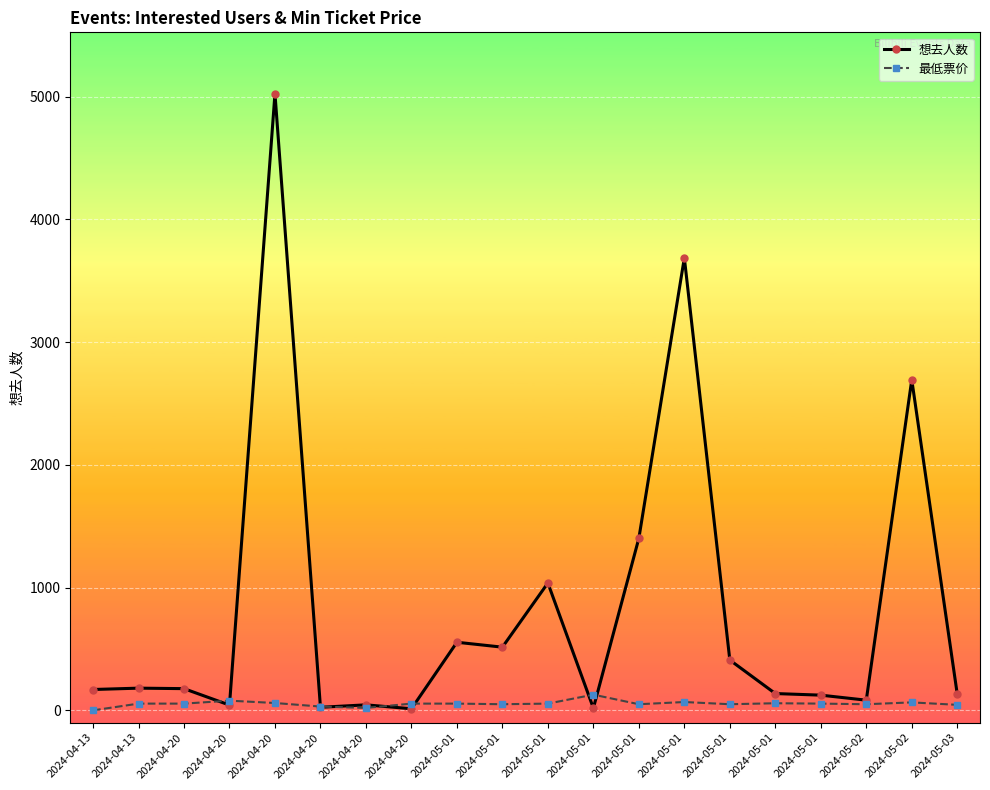

How many values in the 最低票价 series are below 55?

8